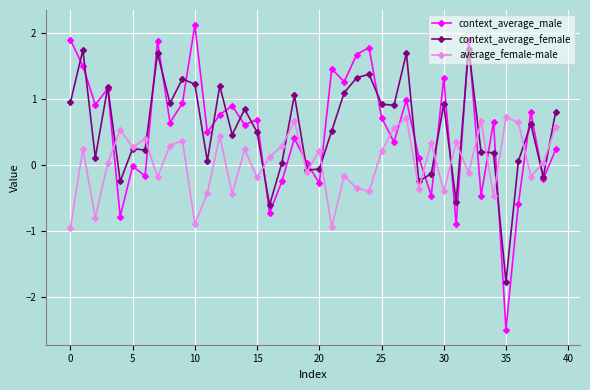

Which series has the widest spread of values?

context_average_male